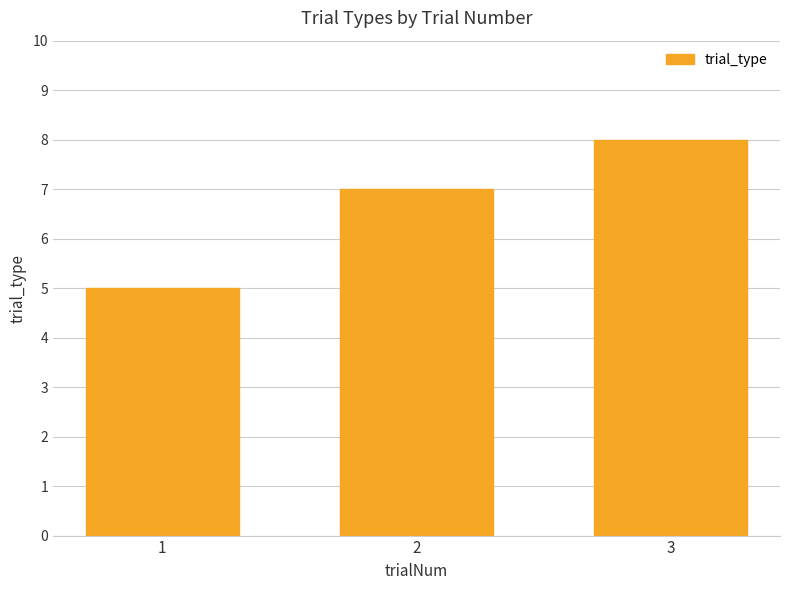

Reading left to right, extract all data points from this chart.

1=5	2=7	3=8